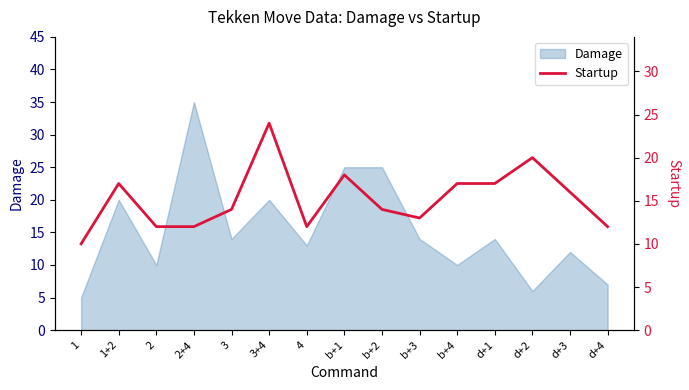

The chart shows a value of 18 at b+1. True or false?

True